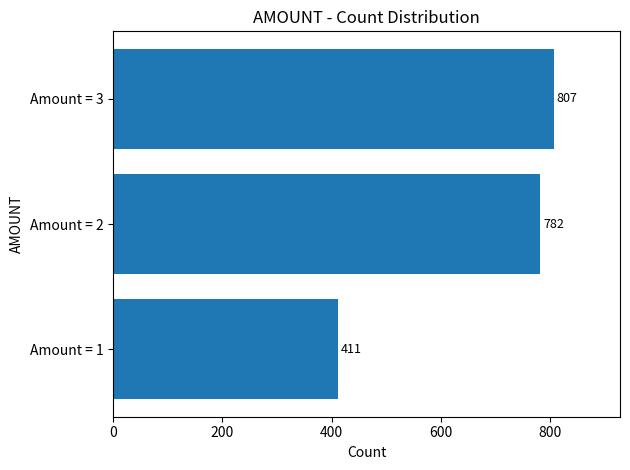

What is the change in value from Amount = 2 to Amount = 3?

+25